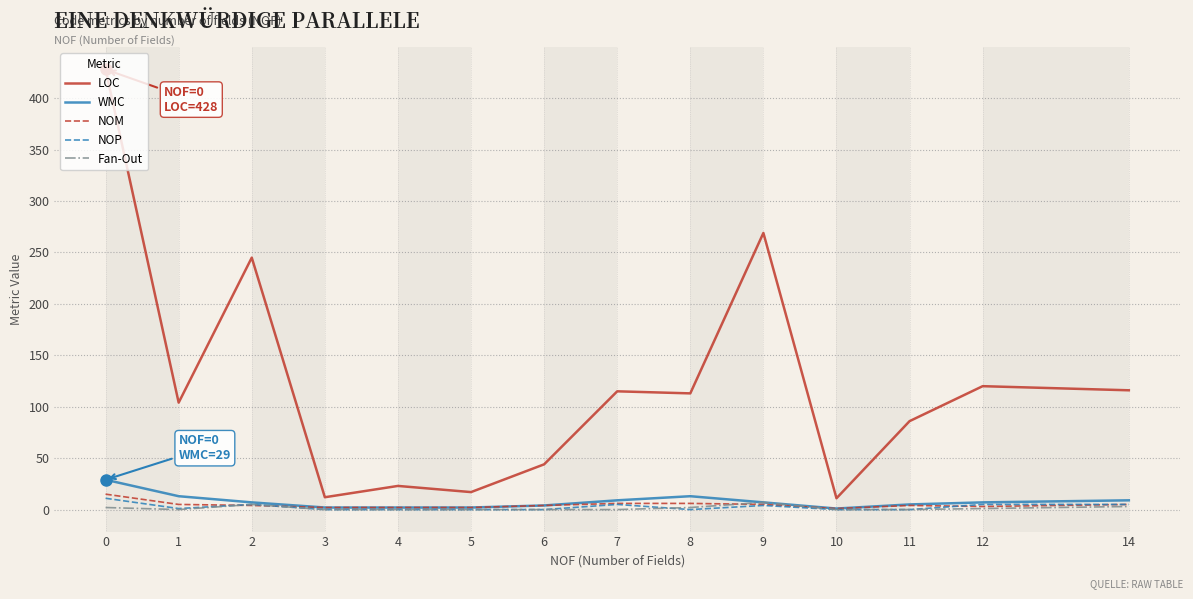

Is it true that Fan-Out equals 3 at 14?

True